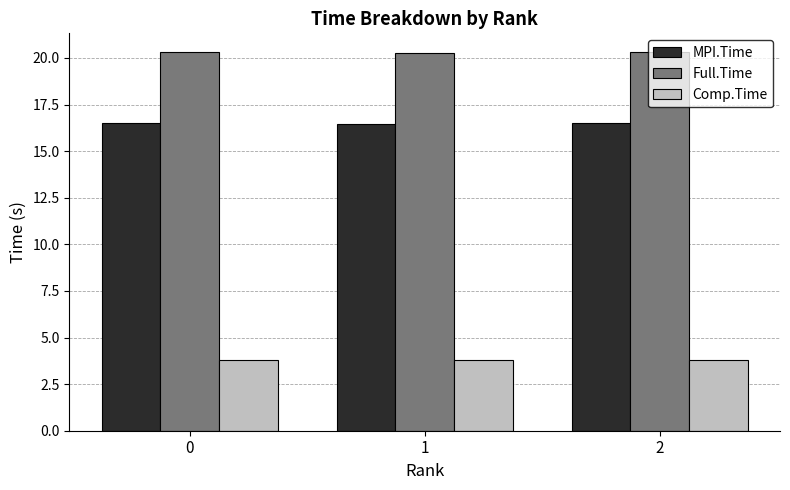

Read the Comp.Time value at 2.

3.8